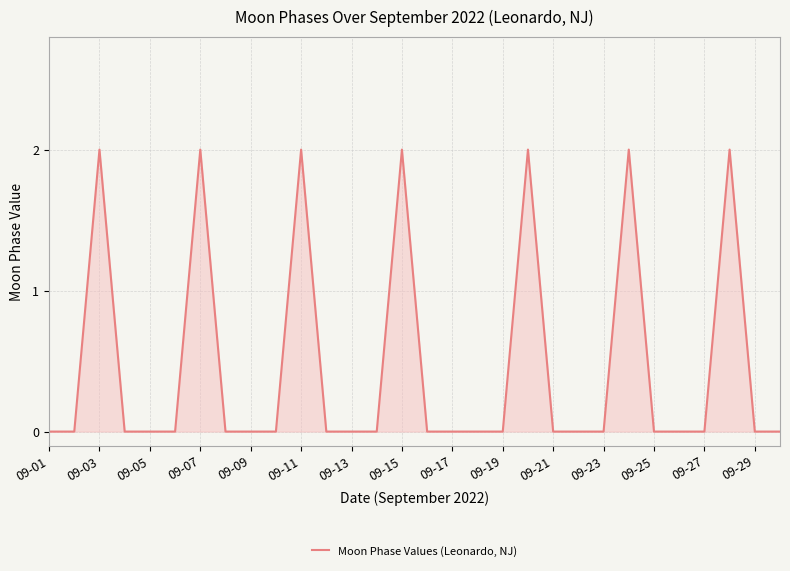

What is the difference between the maximum and minimum values?

2